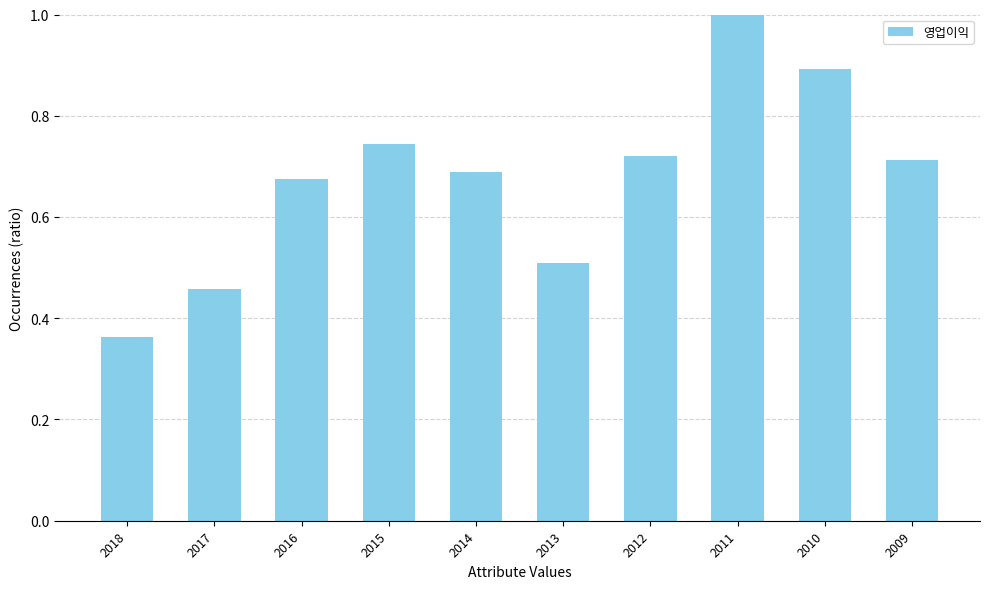

True or false: the data shows 0.6 at 2011.

False